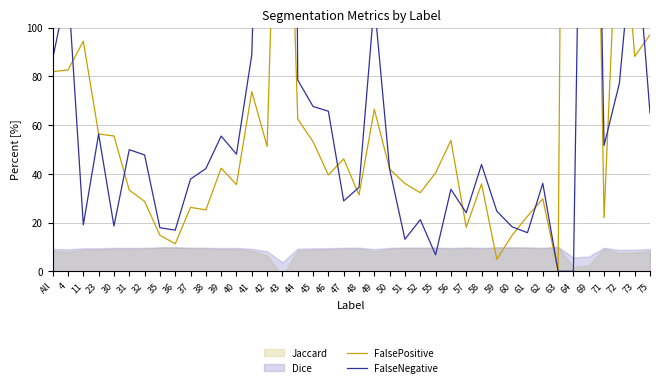

In FalsePositive, how many points are lower than both neighbors (excluding endpoints)?

12